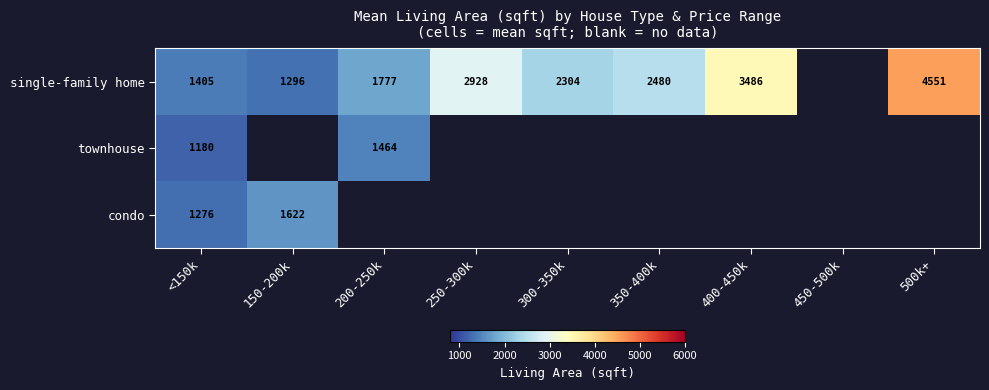

At how many categories does at least one series exceed 2942?

2